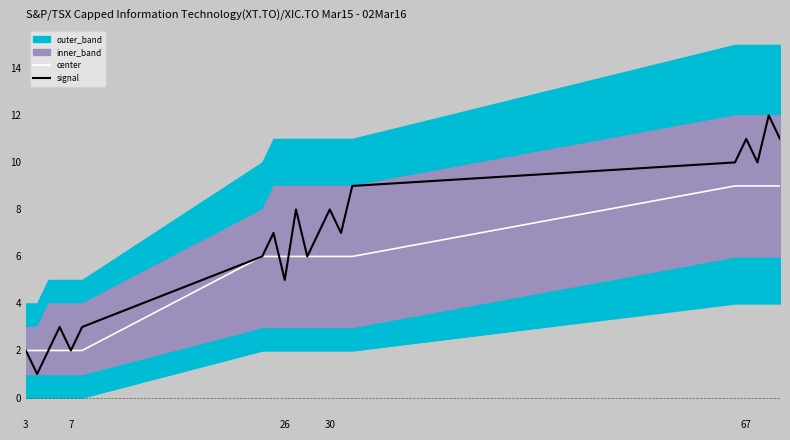

True or false: center has more than 1 points higher than both neighbors.

False